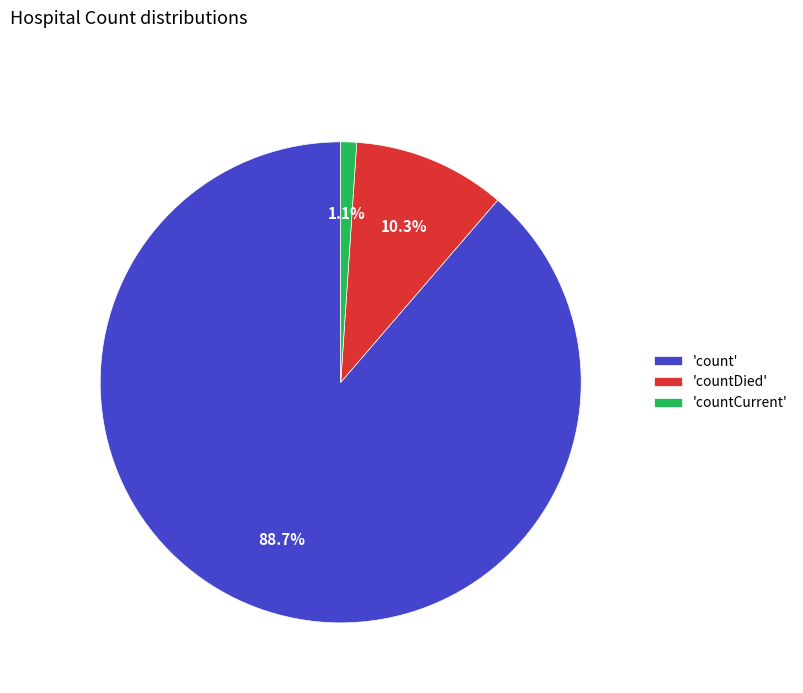

Which slice is the largest?

'count'